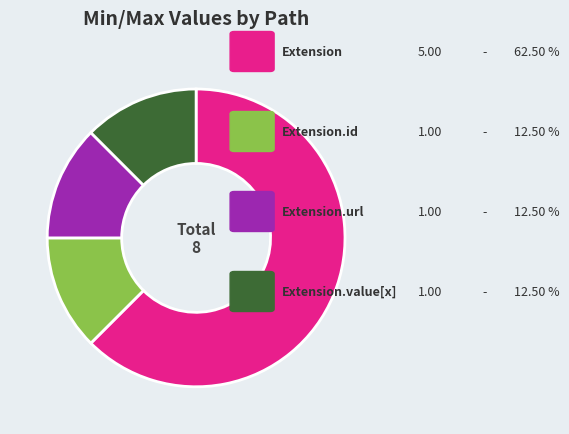

How many segments does this pie chart have?

4